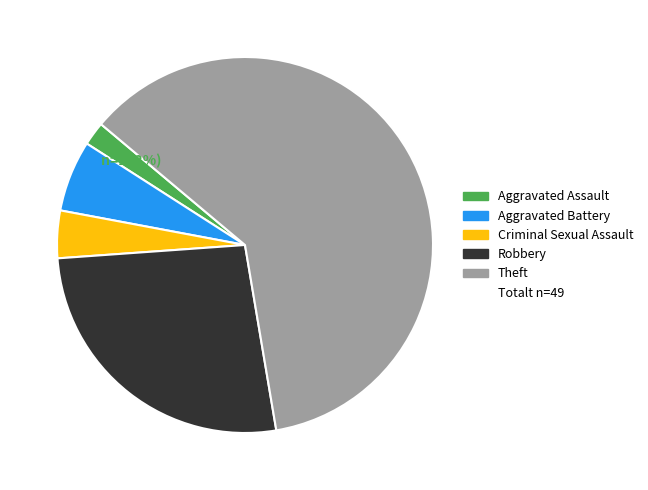

Is there any slice that represents more than half of the pie?

Yes